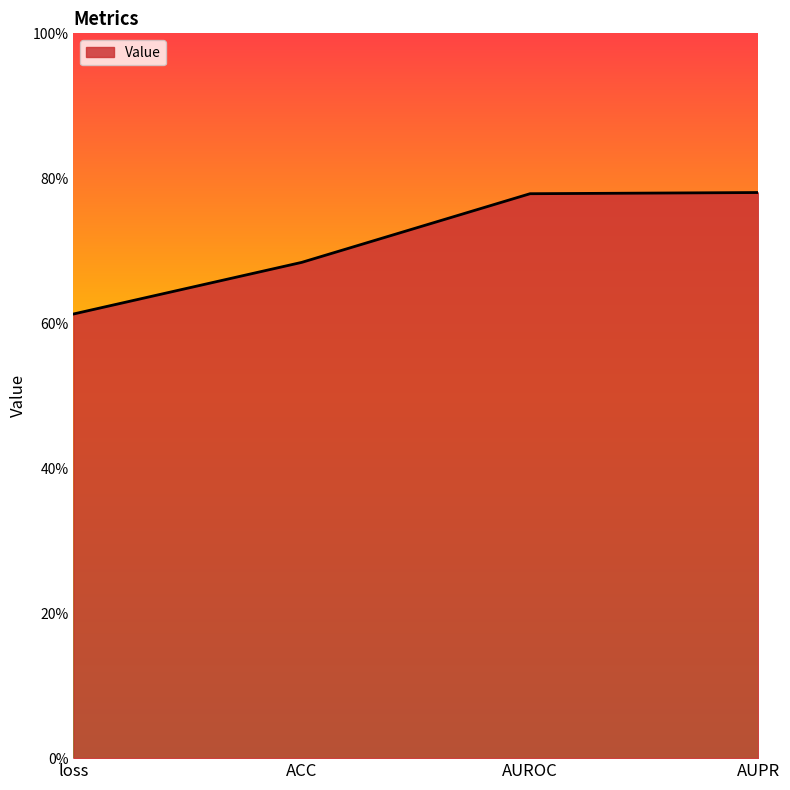

Reading left to right, transcribe all the data shown in this chart.

loss=0.6	ACC=0.7	AUROC=0.8	AUPR=0.8